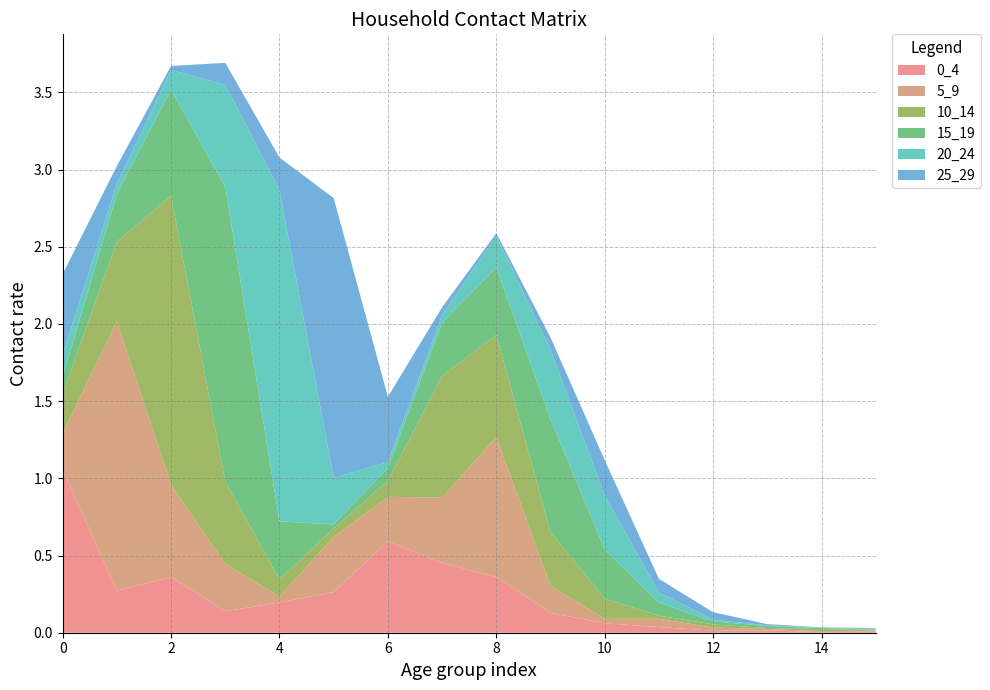

Reading left to right, what are all the values shown in this chart?

0_4: 1.1	0.3	0.4	0.1	0.2	0.3	0.6	0.5	0.4	0.1	0.1	0.0	0.0	0.0	0.0	0.0
5_9: 0.2	1.7	0.6	0.3	0.0	0.4	0.3	0.4	0.9	0.2	0.0	0.1	0.0	0.0	0.0	0.0
10_14: 0.3	0.5	1.9	0.5	0.1	0.1	0.1	0.8	0.7	0.3	0.1	0.0	0.0	0.0	0.0	0.0
15_19: 0.1	0.3	0.7	1.9	0.4	0.0	0.1	0.3	0.4	0.7	0.3	0.1	0.0	0.0	0.0	0.0
20_24: 0.1	0.1	0.1	0.7	2.1	0.3	0.0	0.0	0.2	0.5	0.3	0.1	0.0	0.0	0.0	0.0
25_29: 0.5	0.1	0.0	0.1	0.2	1.8	0.4	0.1	0.0	0.1	0.2	0.1	0.0	0.0	0.0	0.0